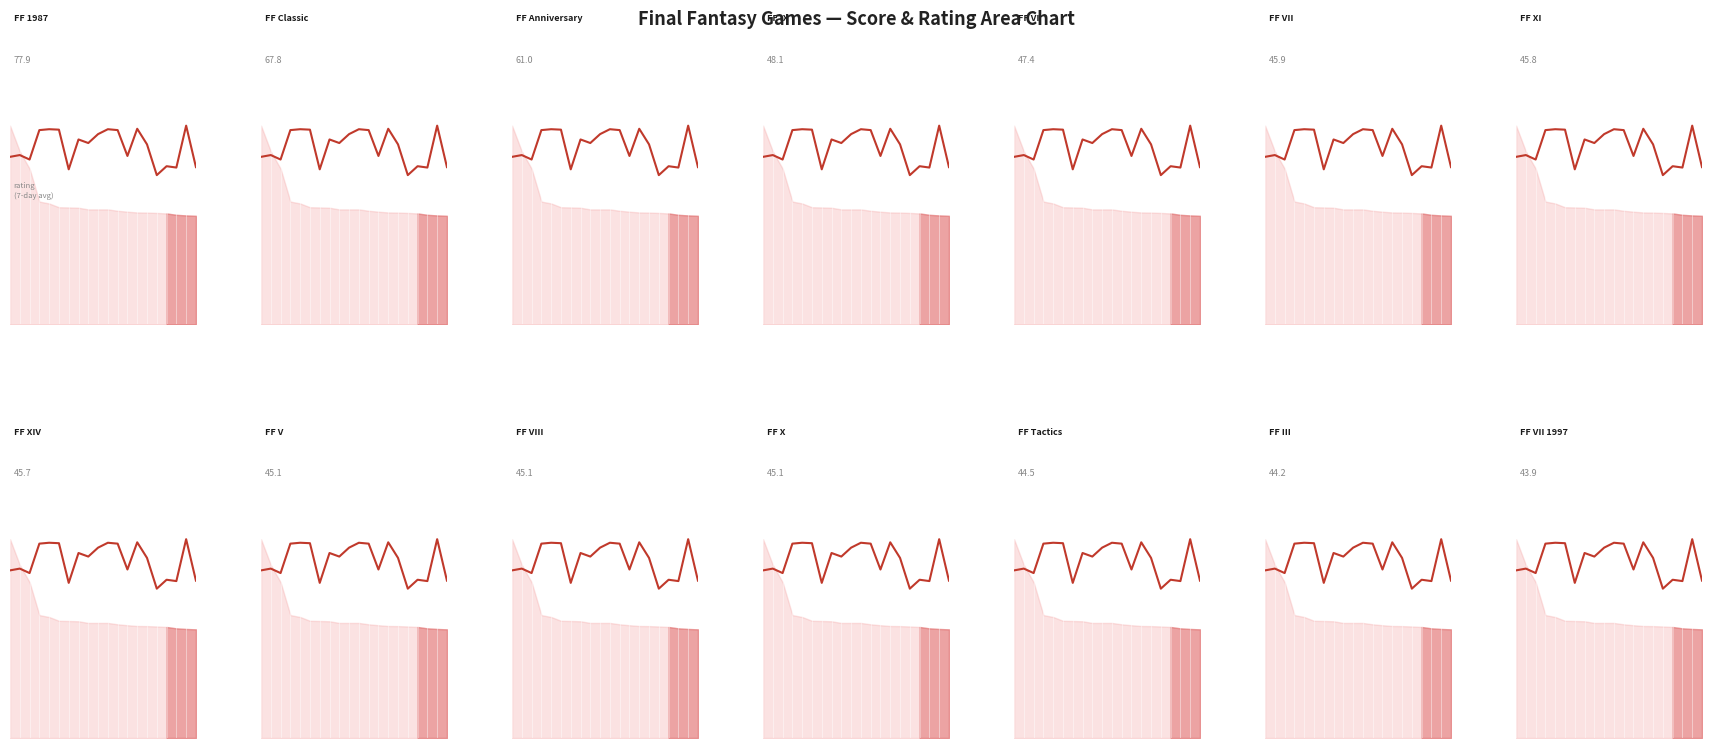

What is the maximum value shown in the chart?

1.0